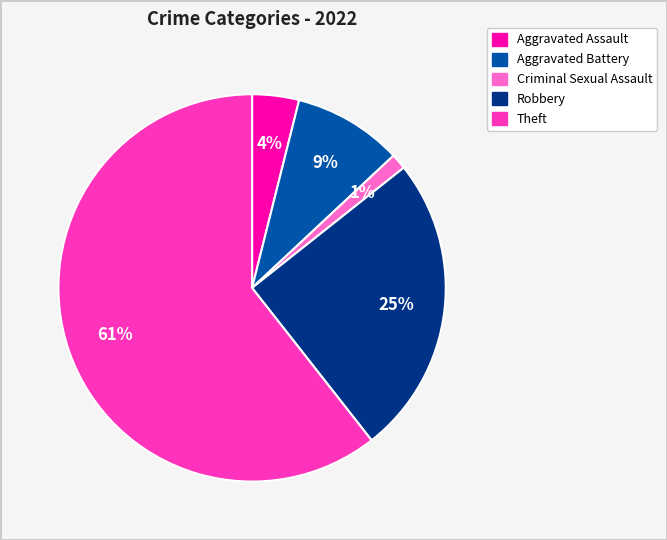

Is it true that Aggravated Assault is 4% of the pie?

True